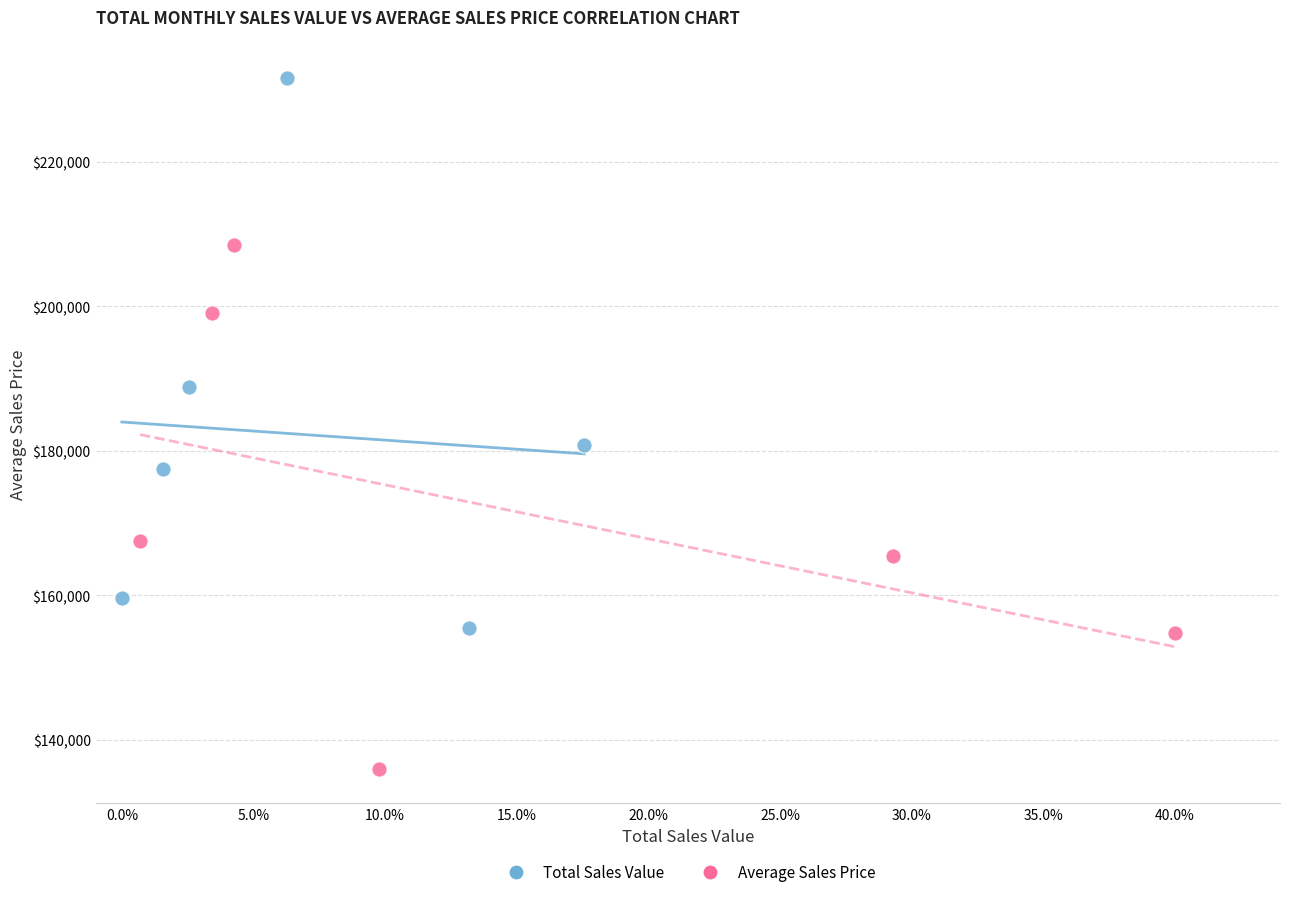

Which series has the widest spread of Y values?

Total Sales Value